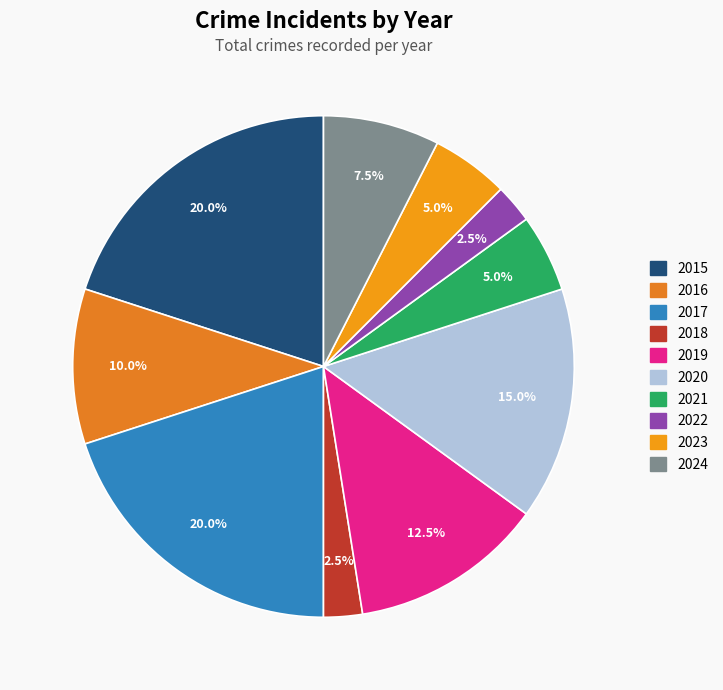

To the nearest percent, what is the difference between the largest and smallest slice percentages?

18%